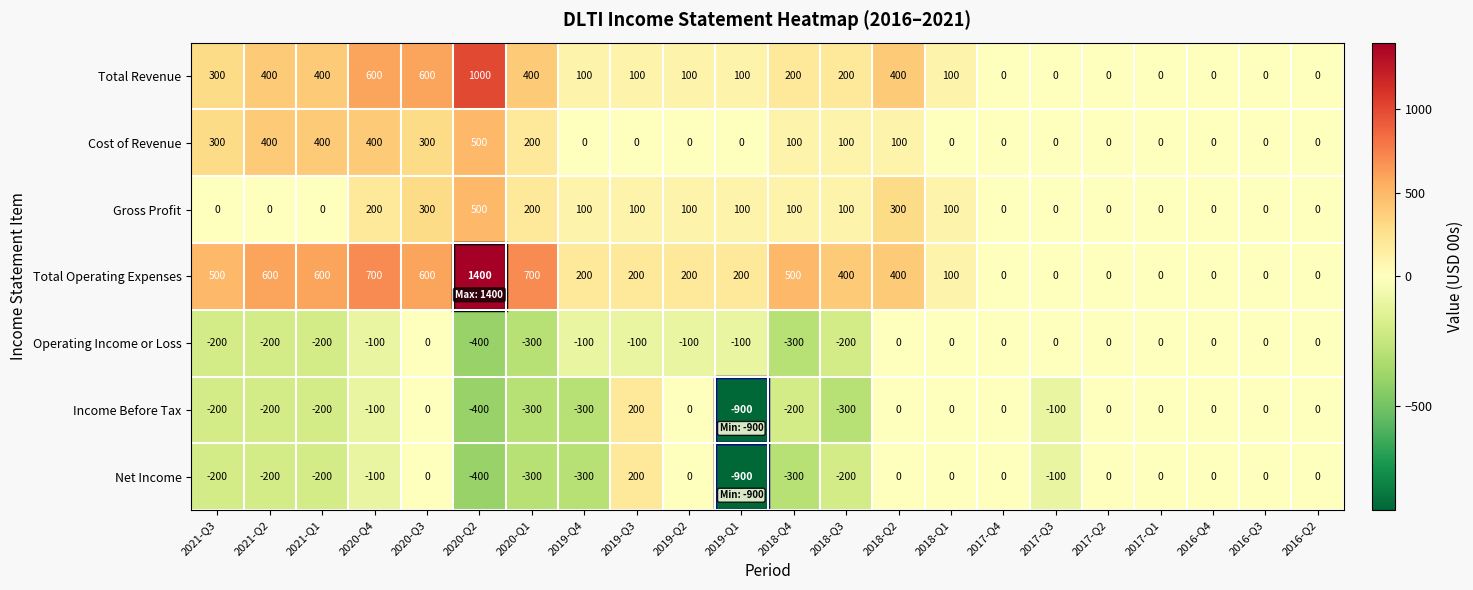

The value of Gross Profit at 2019-Q3 is 100. True or false?

True